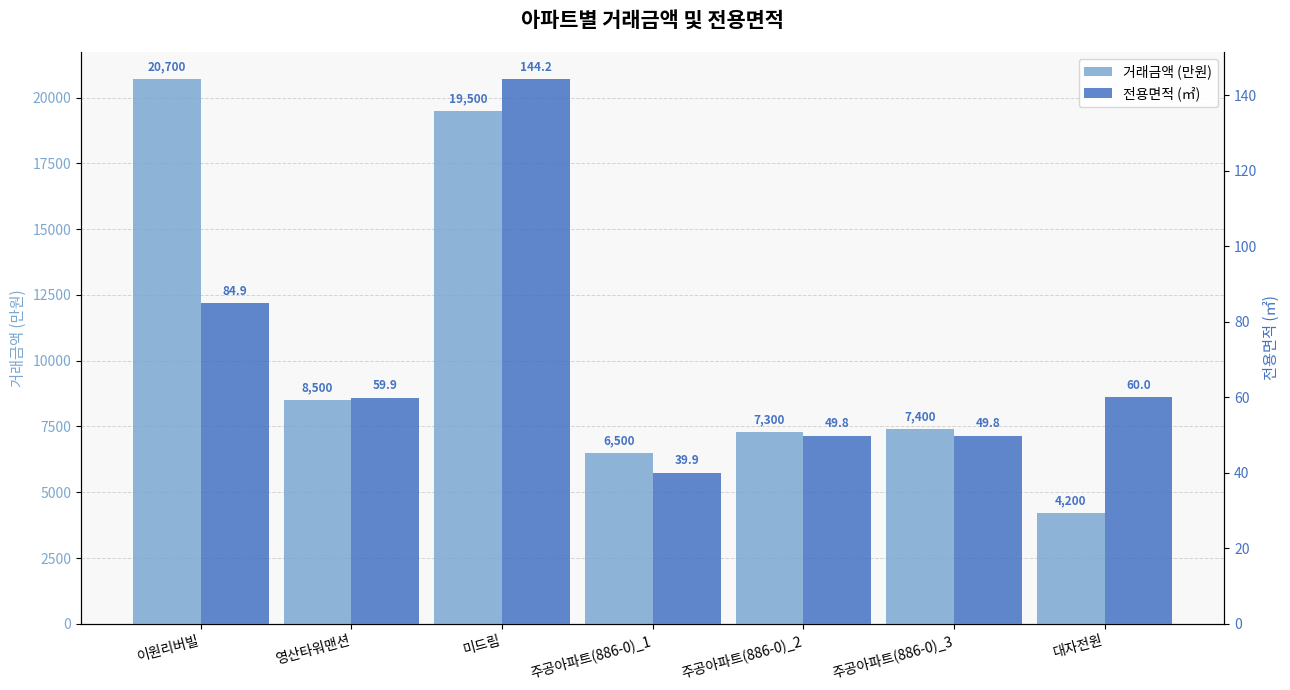

What is the minimum value for 전용면적 (㎡)?

39.9